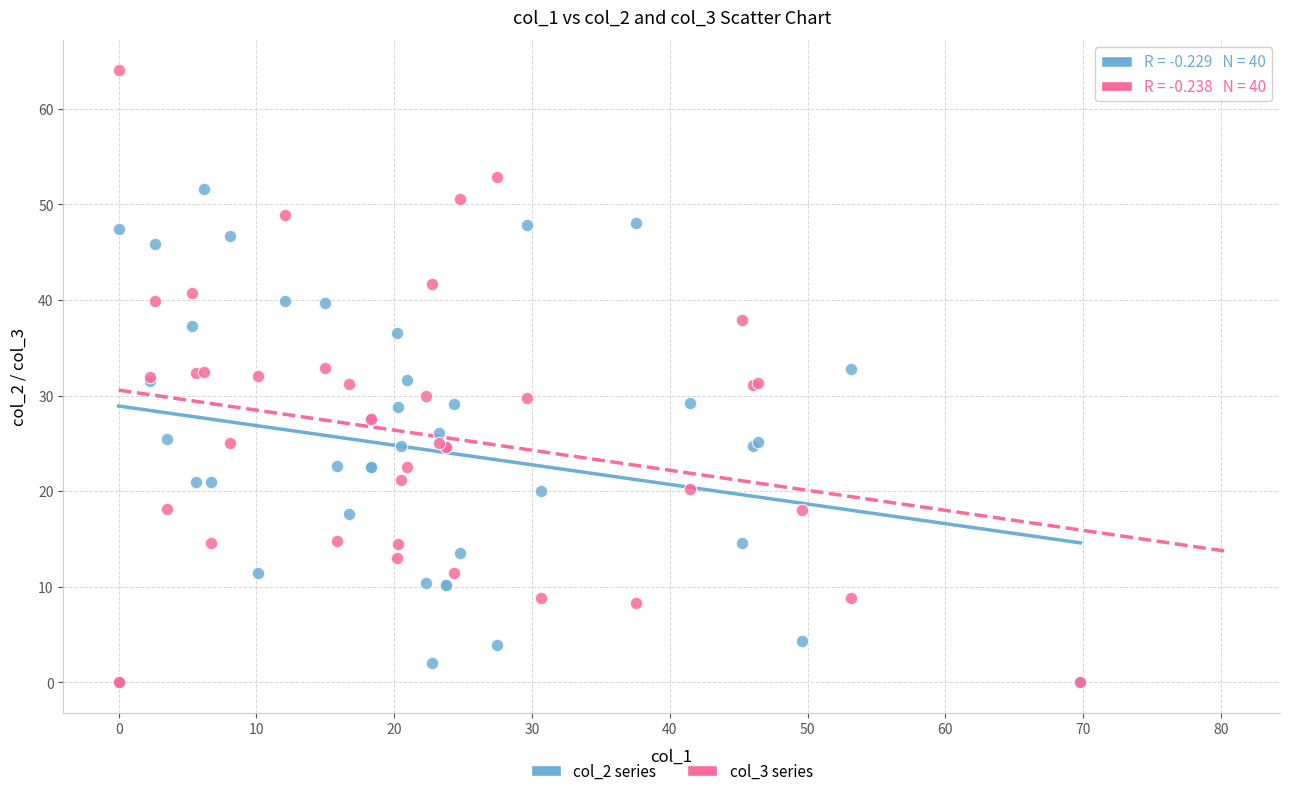

What are all the series names shown in the legend?

col_2 series, col_3 series